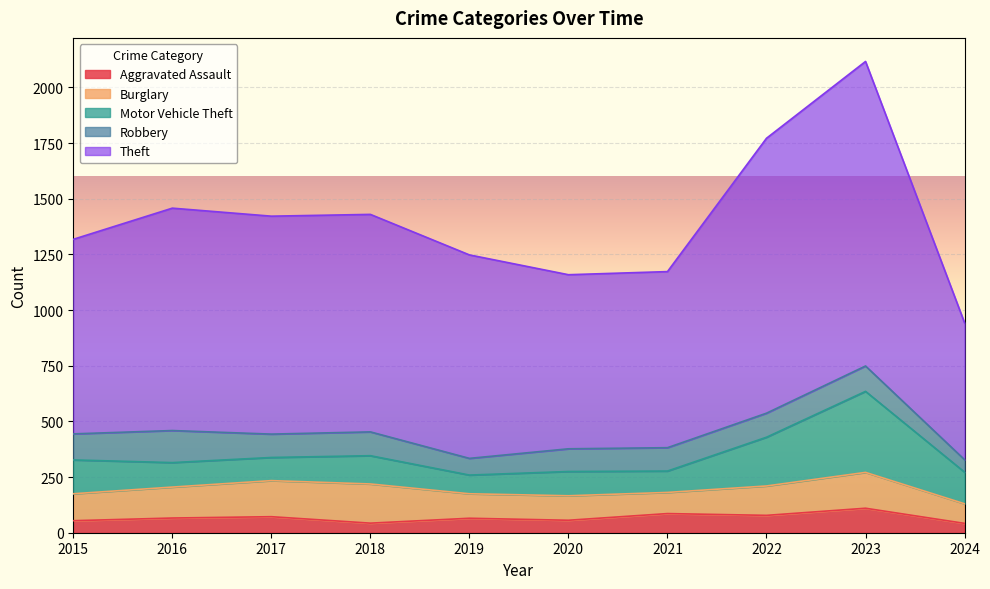

What is the maximum value shown in the chart?

1368